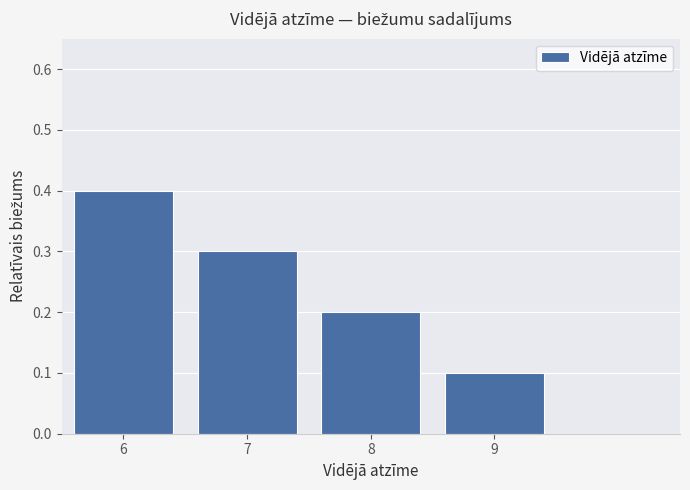

Reading left to right, what are all the values shown in this chart?

0.4	0.3	0.2	0.1